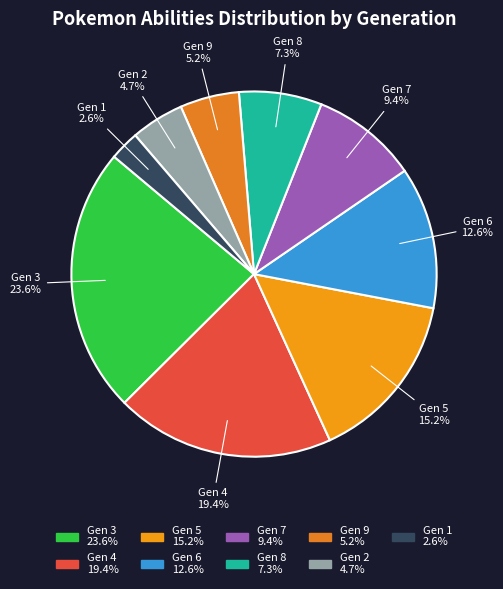

Which category has the smallest portion of the pie?

Gen 1 2.6%